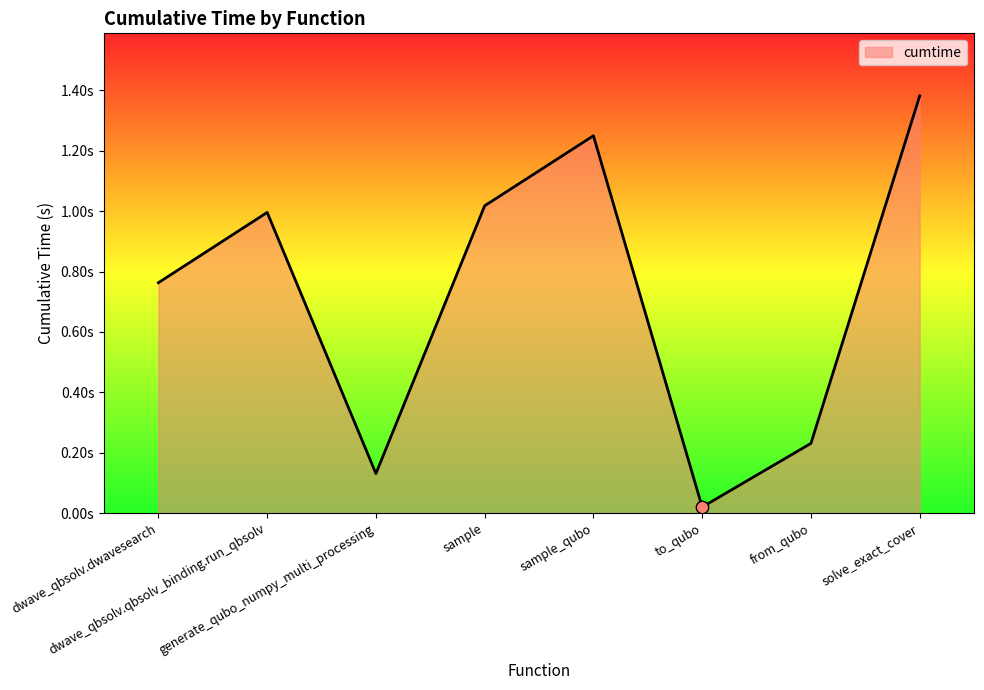

What is the ratio of the value at dwave_qbsolv.dwavesearch to the value at sample_qubo?

0.6